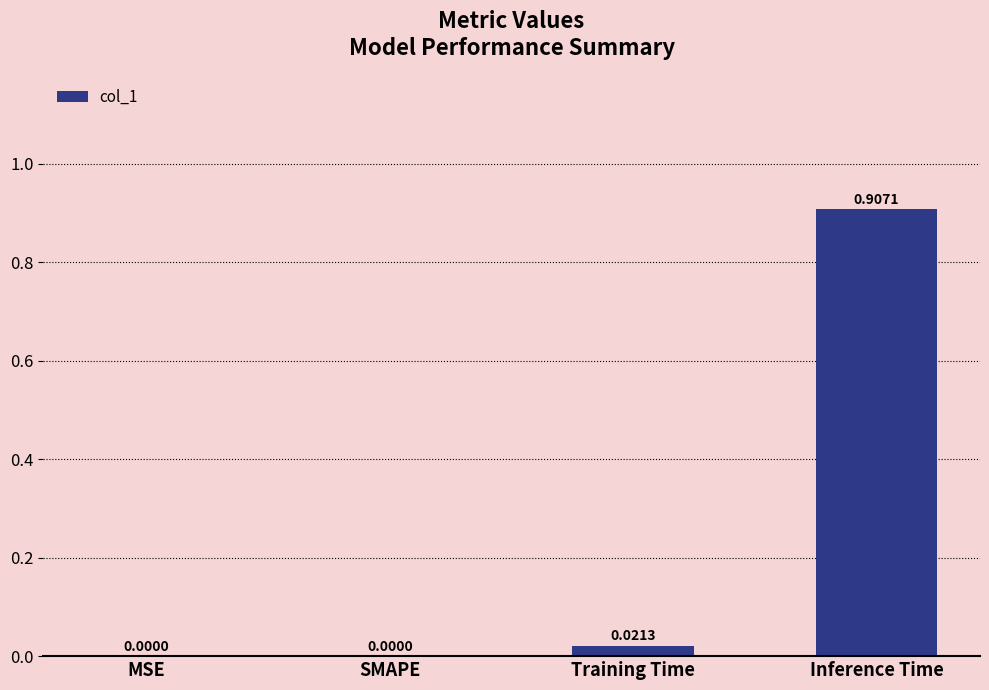

The chart shows a value of 0.5 at MSE. True or false?

False